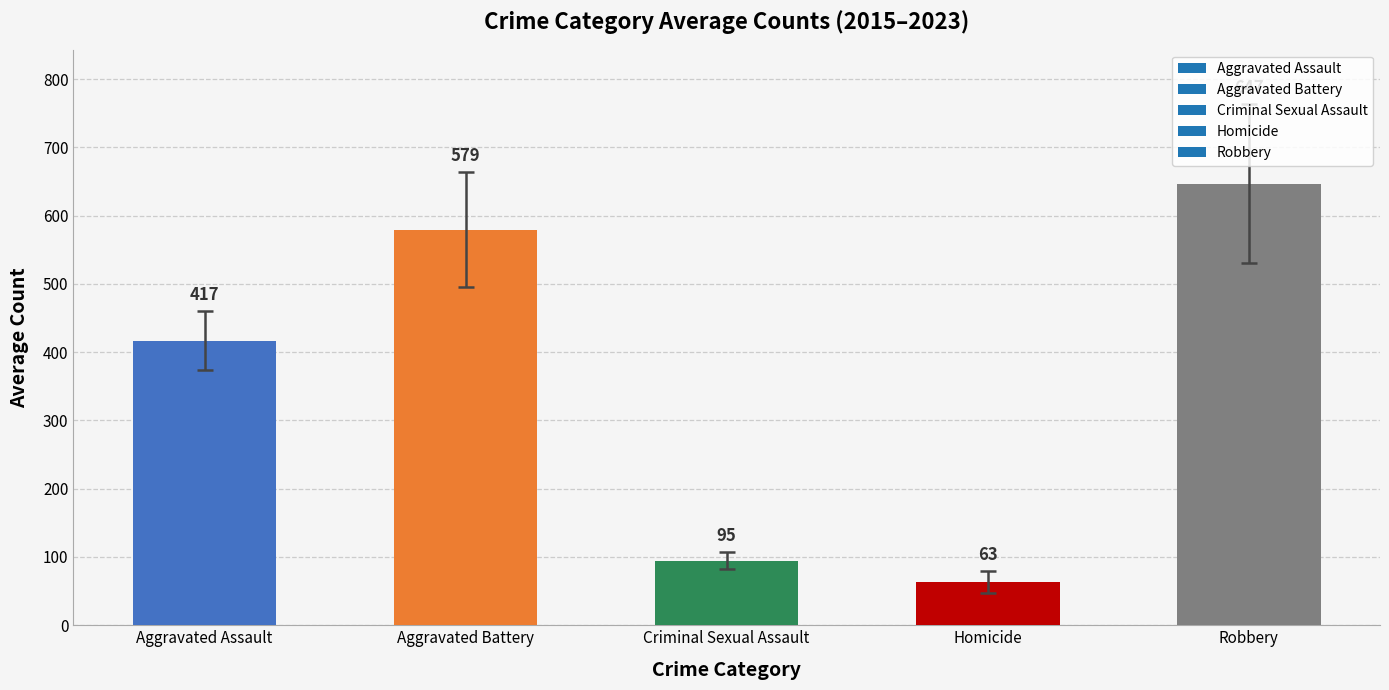

How many bars are there in total?

5